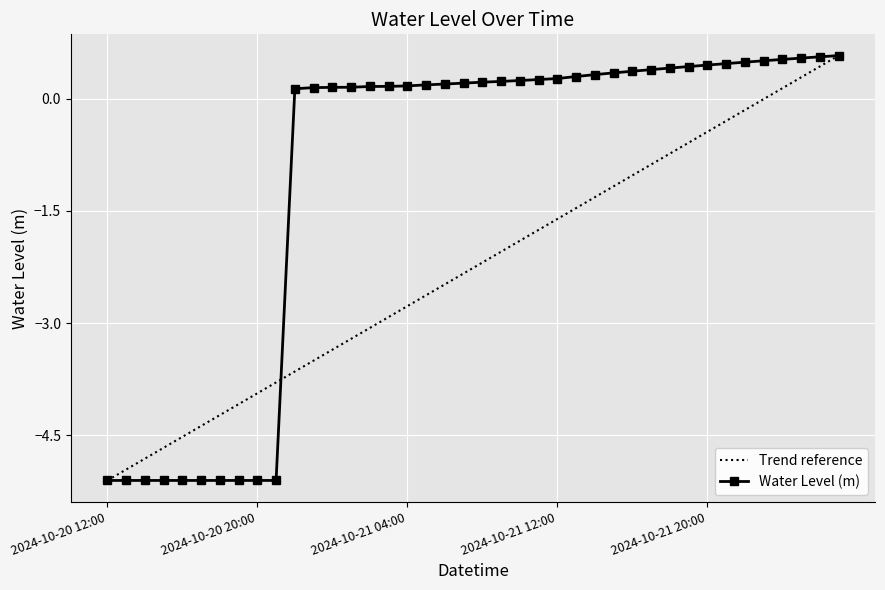

What is the greatest value displayed?

0.6